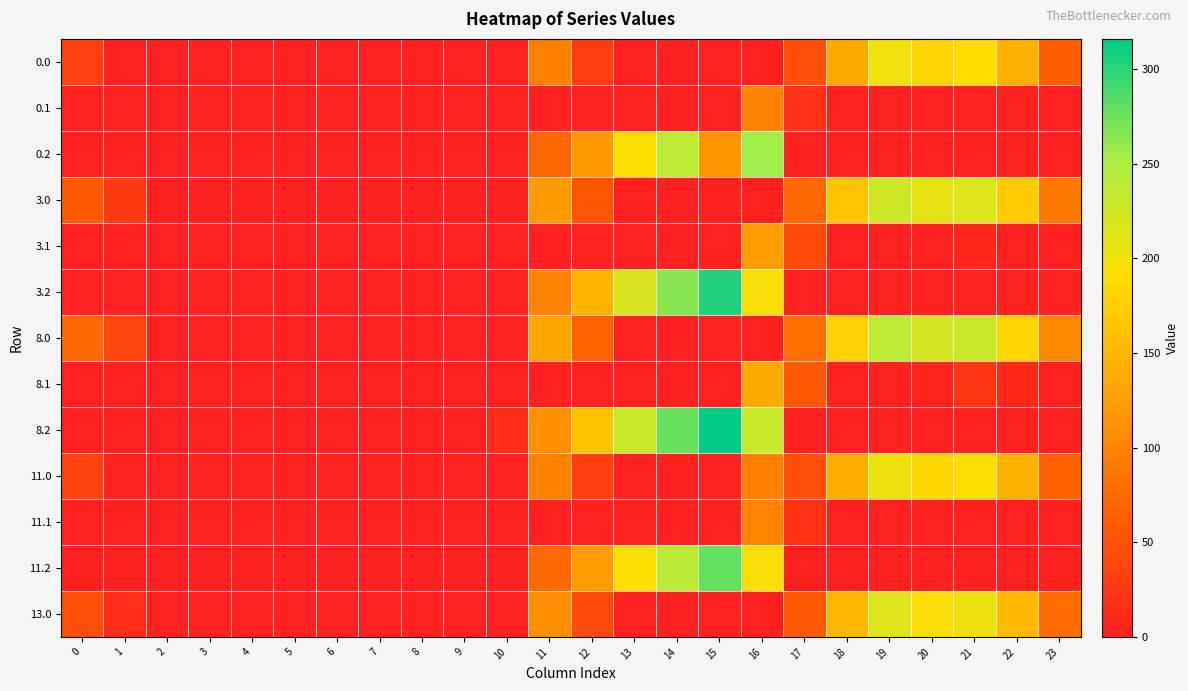

What is the total value across all series at 16?

1432.0